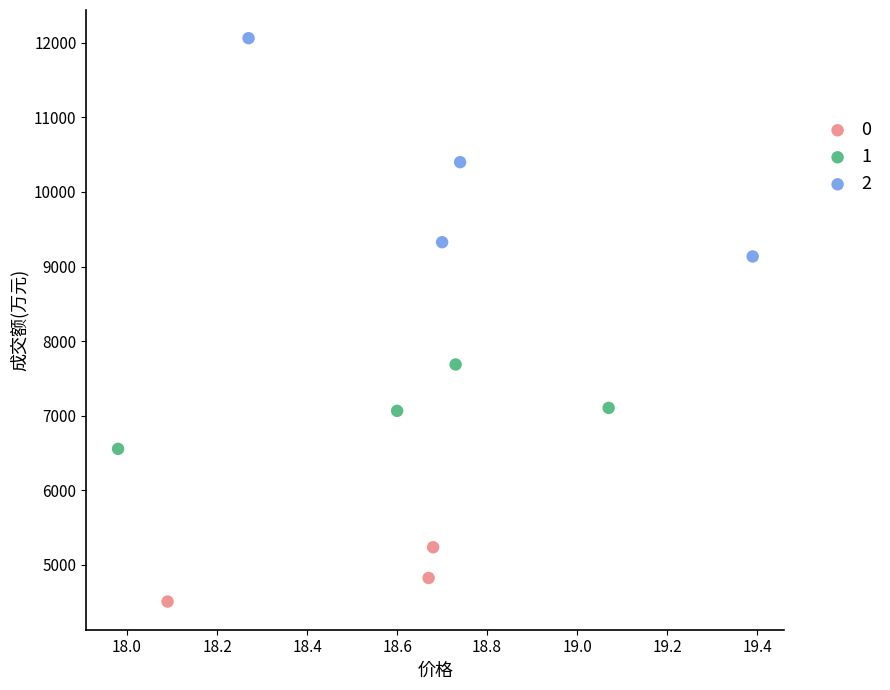

Which series has the widest spread of Y values?

2